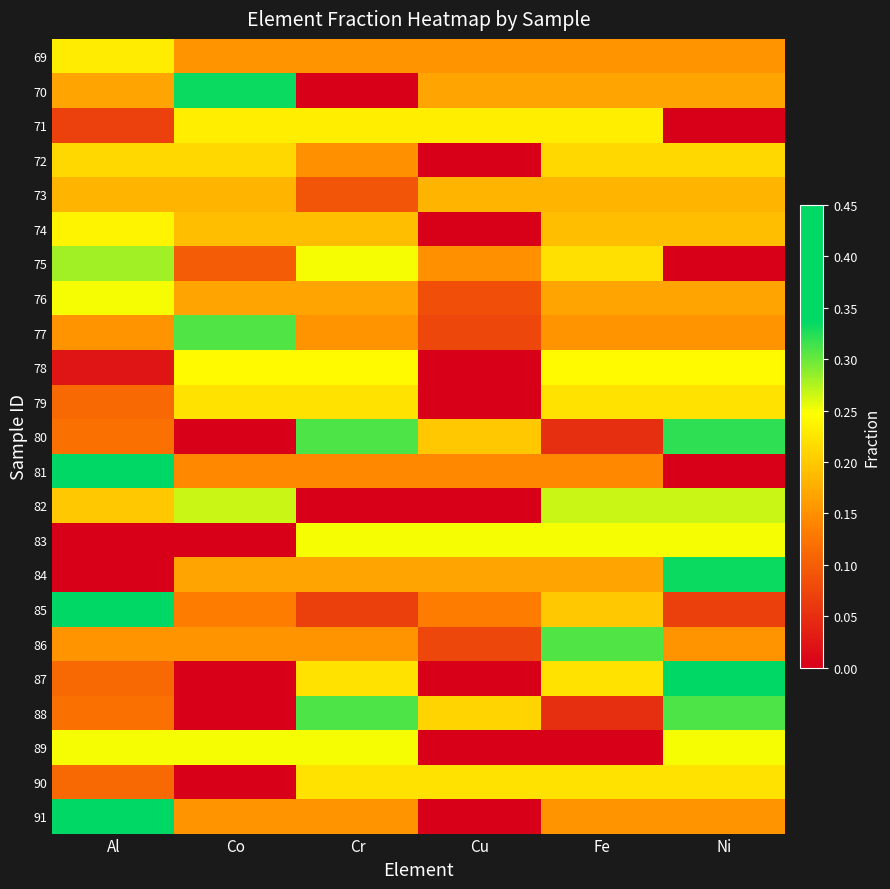

Rank the series by their maximum value, from highest to lowest.

87, 81, 85, 91, 70, 84, 80, 88, 77, 86, 75, 82, 76, 83, 89, 78, 74, 71, 69, 79, 90, 72, 73